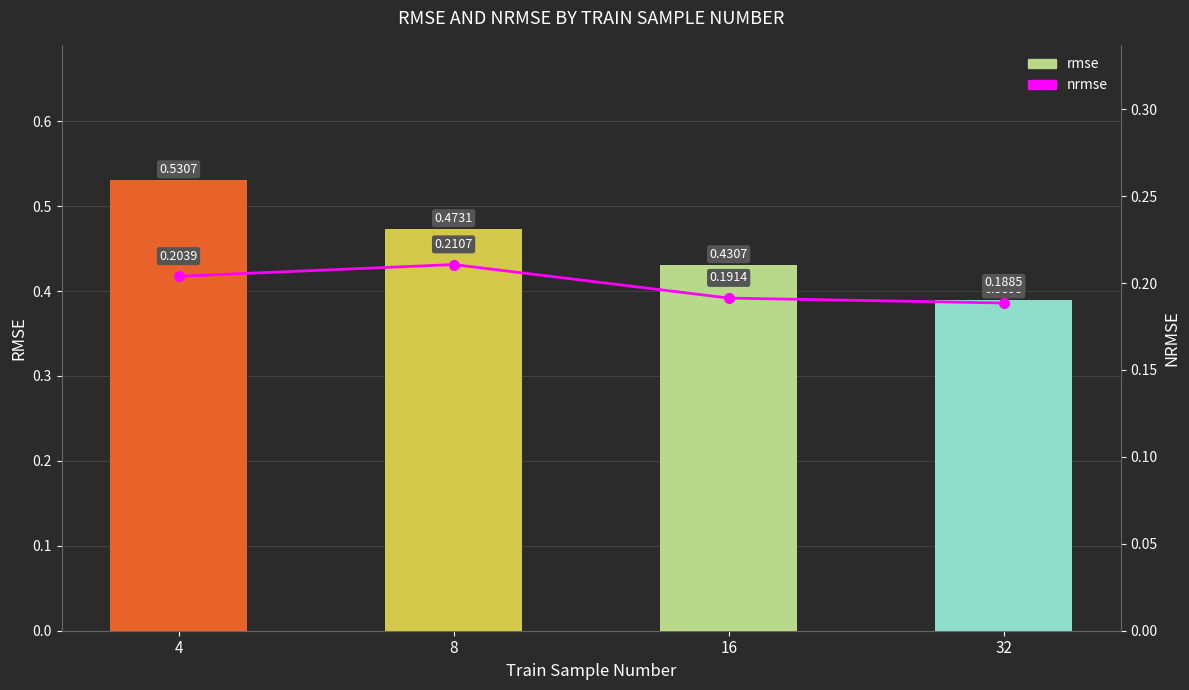

Which category has the lowest value in the rmse series?

32